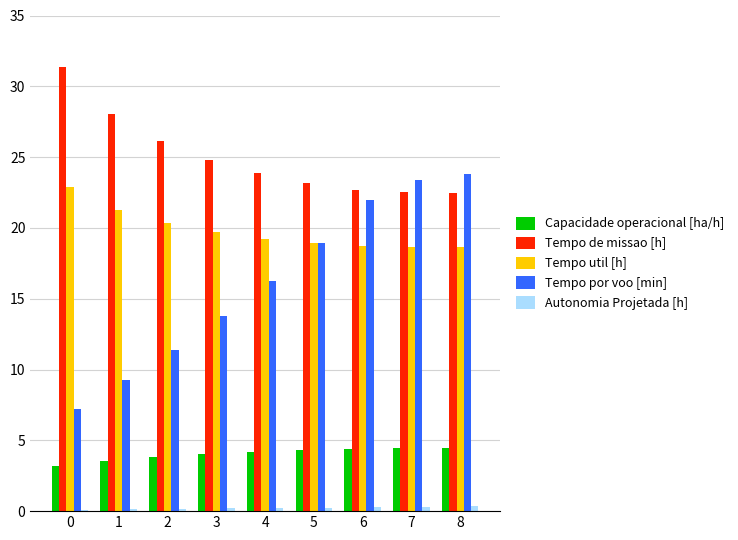

How many series are shown in this chart?

5